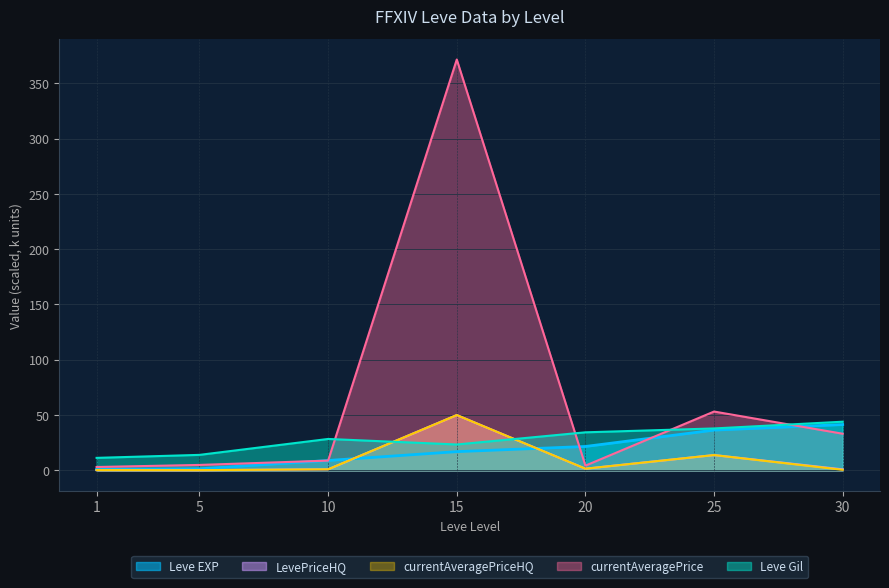

Rank the categories by currentAveragePriceHQ value from lowest to highest.

5, 1, 30, 10, 20, 25, 15